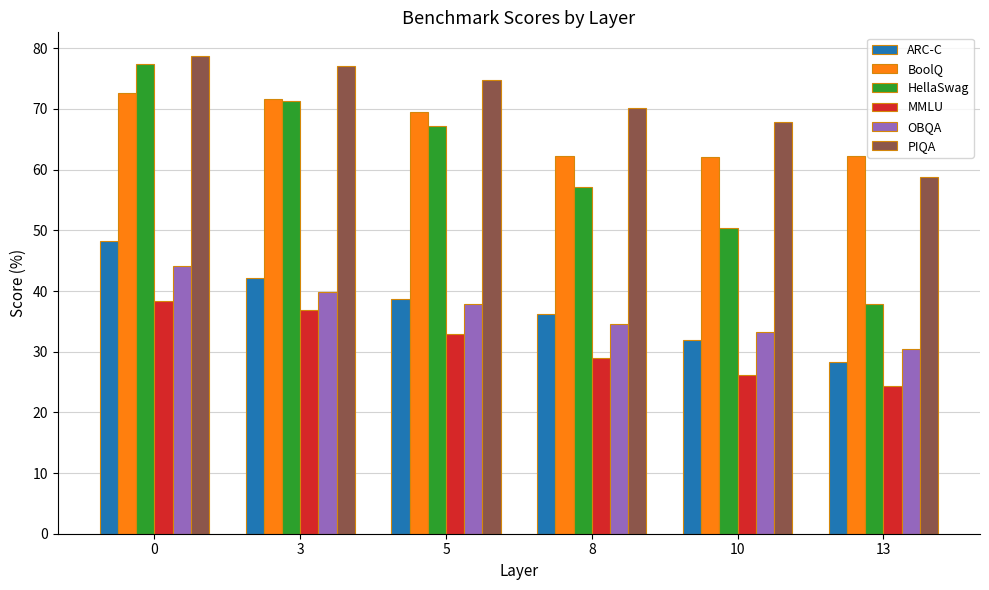

How many distinct data groups are displayed?

6